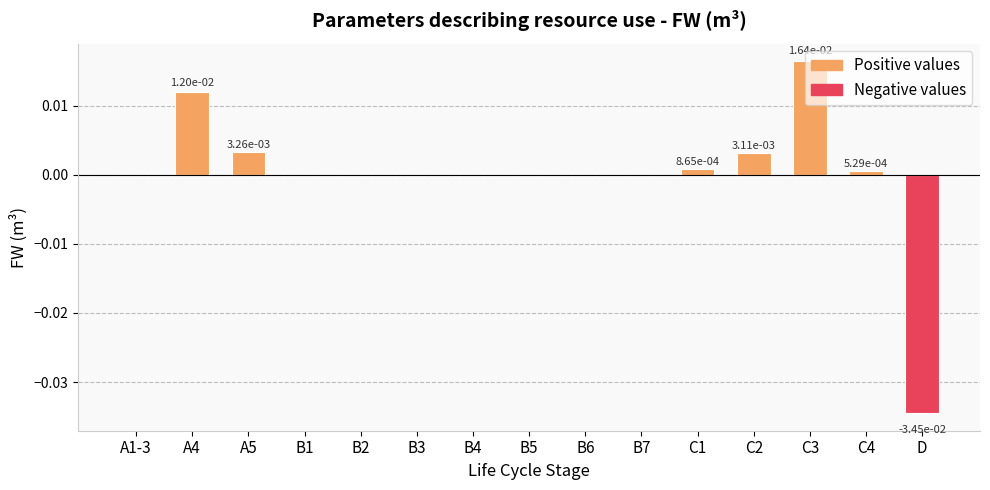

The value at B1 is 0.0. True or false?

True